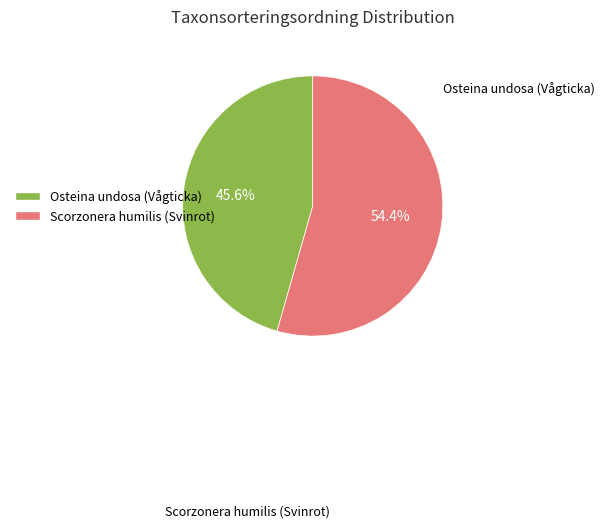

Is there a majority slice in this chart?

Yes